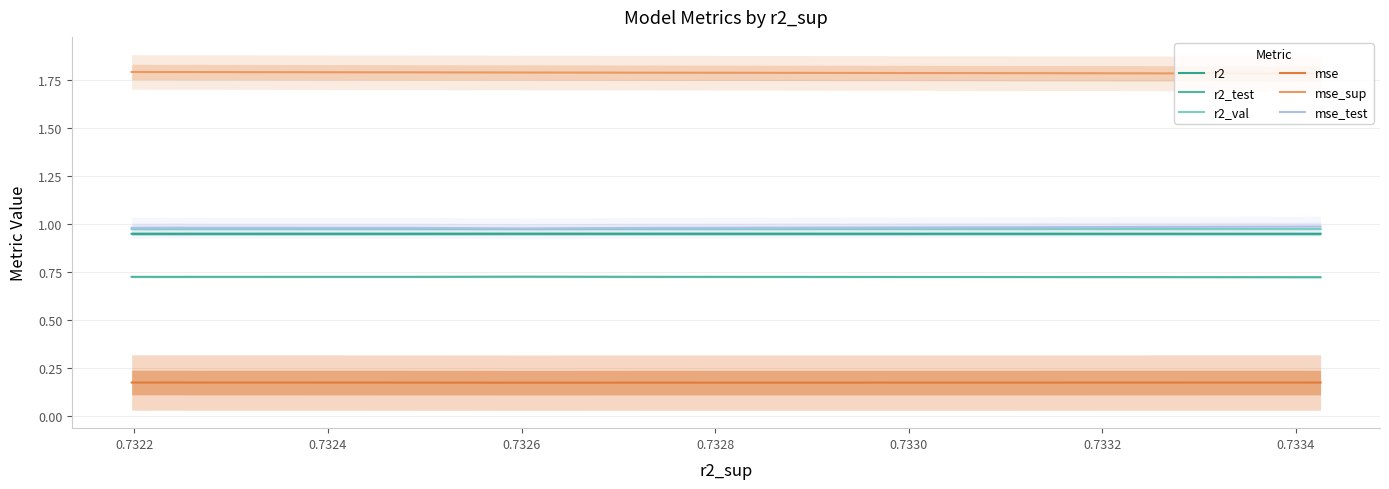

Is this an area chart (filled region under the line)?

No